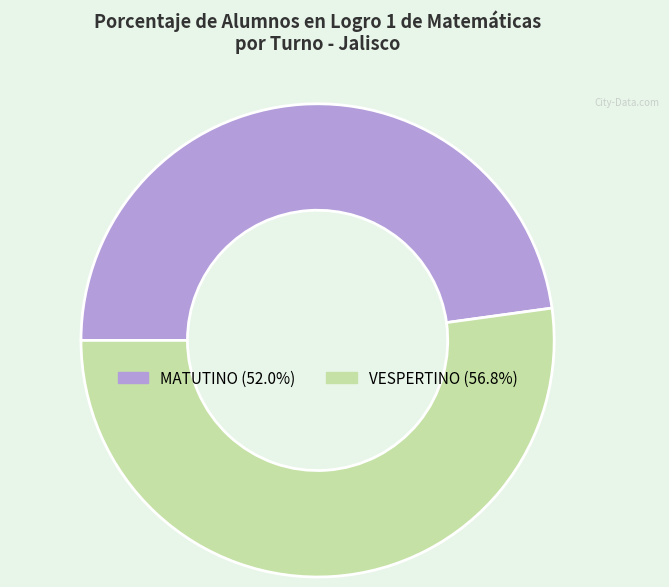

What is the ratio of the value at VESPERTINO to the value at MATUTINO?

1.1